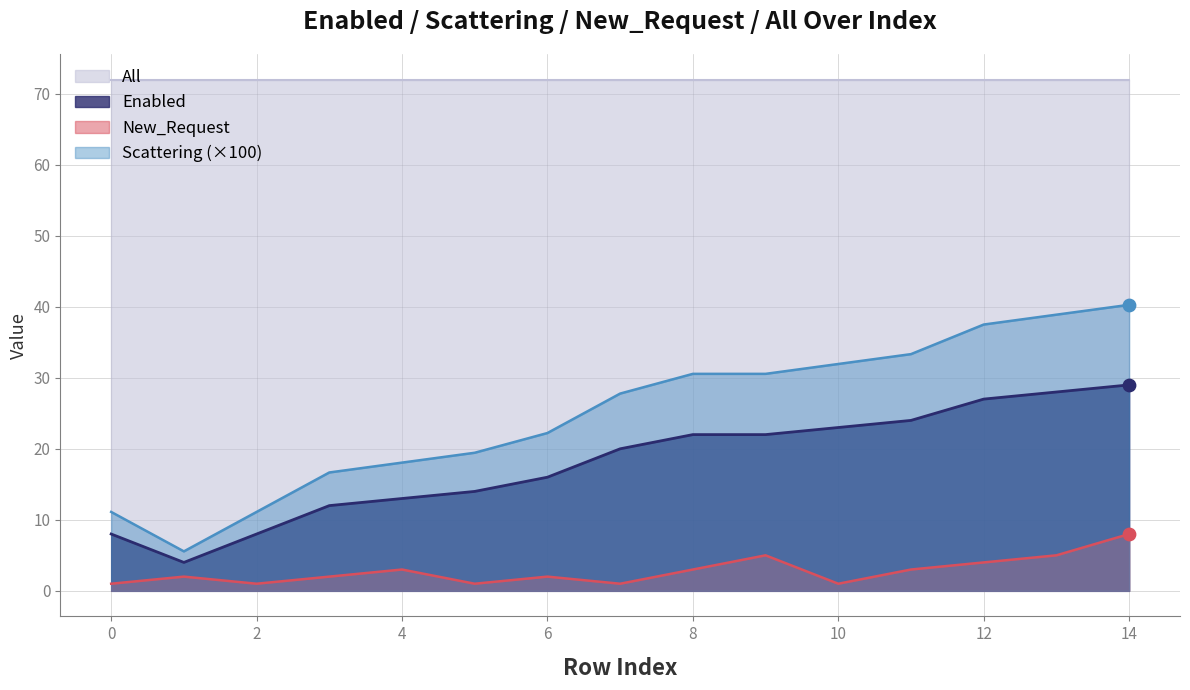

Which series has the widest spread of Y values?

Scattering